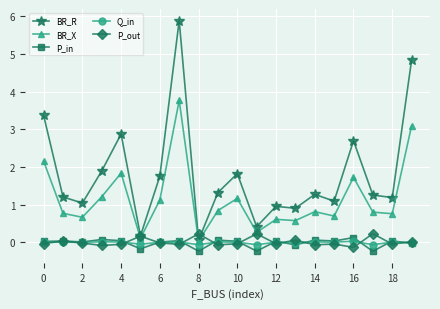

True or false: BR_R and P_in cross at least once.

False